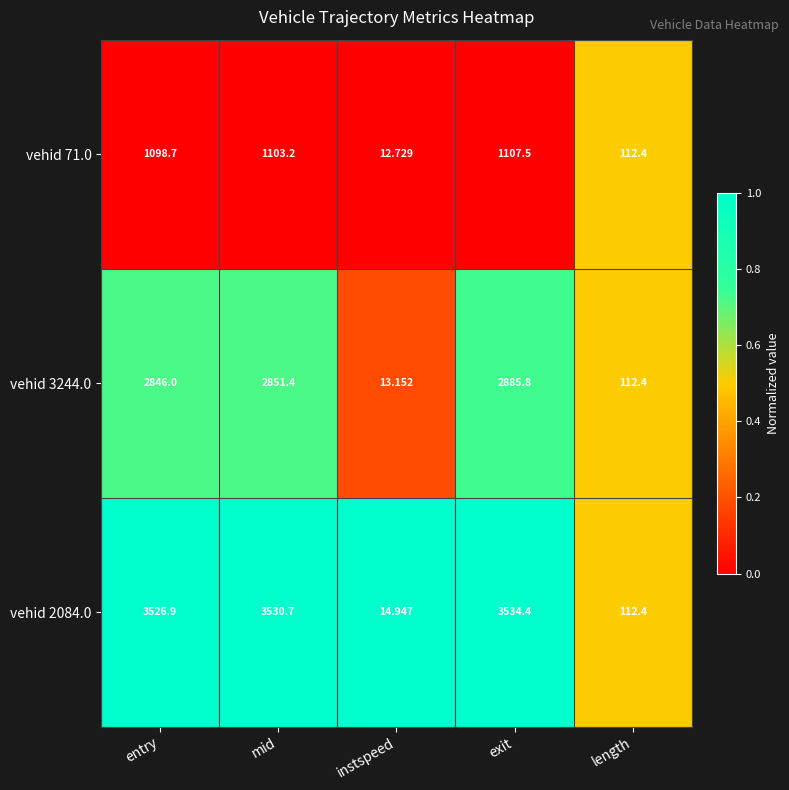

Which category has the lowest value in the vehid 71.0 series?

instspeed